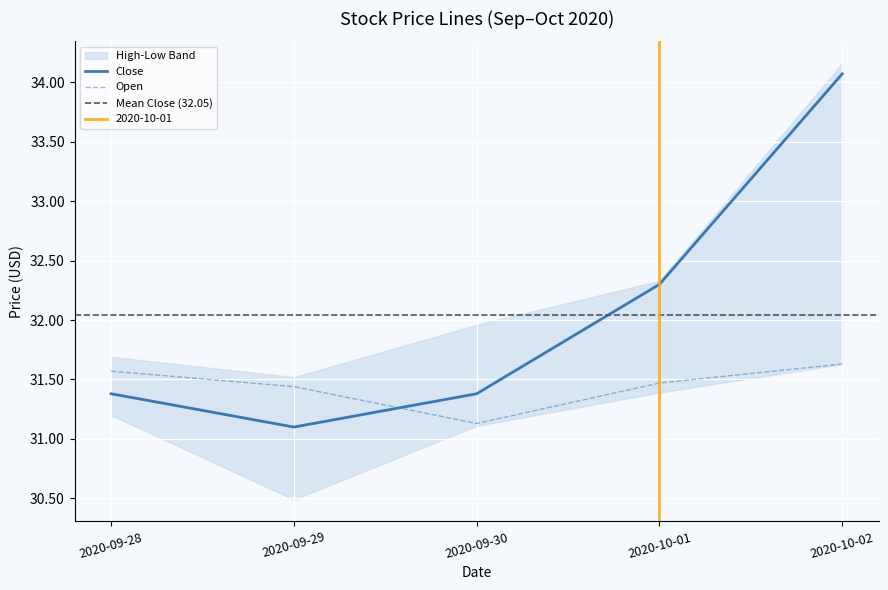

At which category does Open reach its first local valley?

2020-09-30